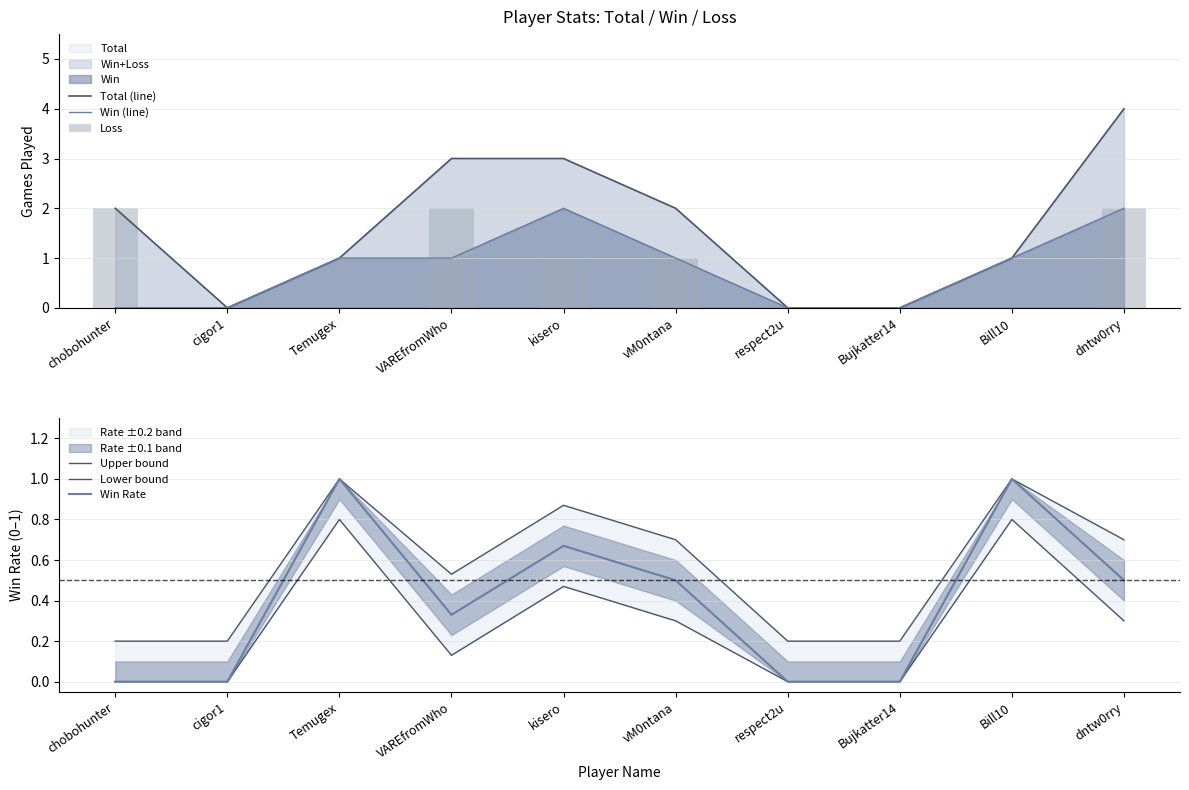

Reading left to right, list all the values displayed in this chart.

Total (line): 2.0	0.0	1.0	3.0	3.0	2.0	0.0	0.0	1.0	4.0
Win (line): 0.0	0.0	1.0	1.0	2.0	1.0	0.0	0.0	1.0	2.0
Loss: 2.0	0.0	0.0	2.0	1.0	1.0	0.0	0.0	0.0	2.0
Upper bound: 0.2	0.2	1.0	0.5	0.9	0.7	0.2	0.2	1.0	0.7
Lower bound: 0.0	0.0	0.8	0.1	0.5	0.3	0.0	0.0	0.8	0.3
Win Rate: 0.0	0.0	1.0	0.3	0.7	0.5	0.0	0.0	1.0	0.5